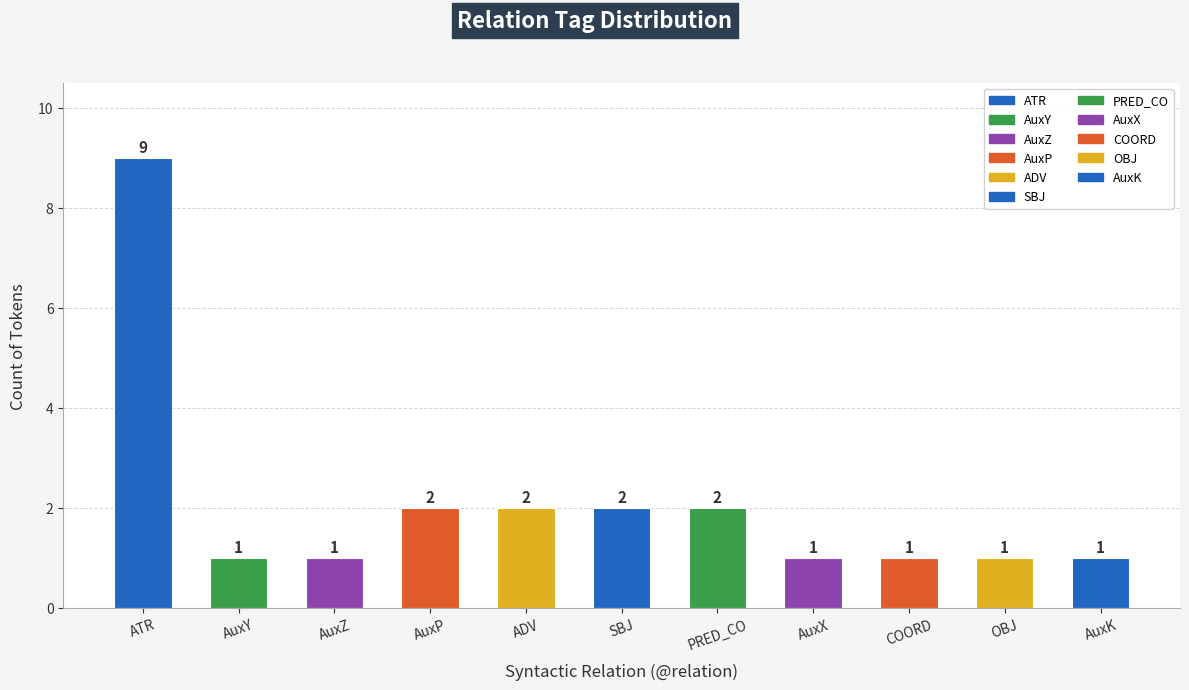

Reading left to right, extract all data points from this chart.

9	1	1	2	2	2	2	1	1	1	1